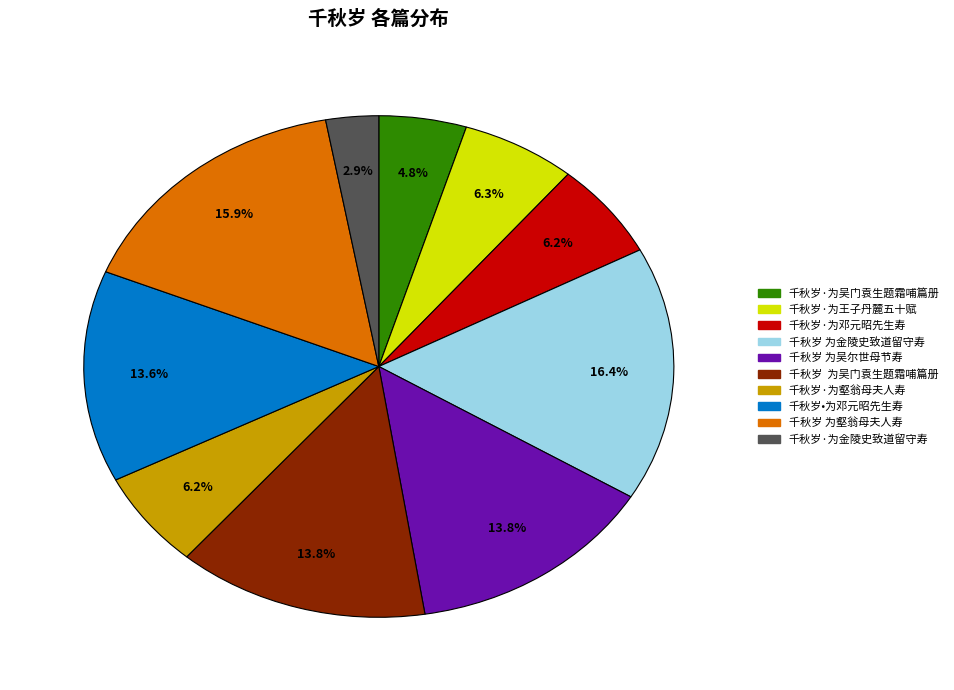

How many slices are in this pie chart?

10